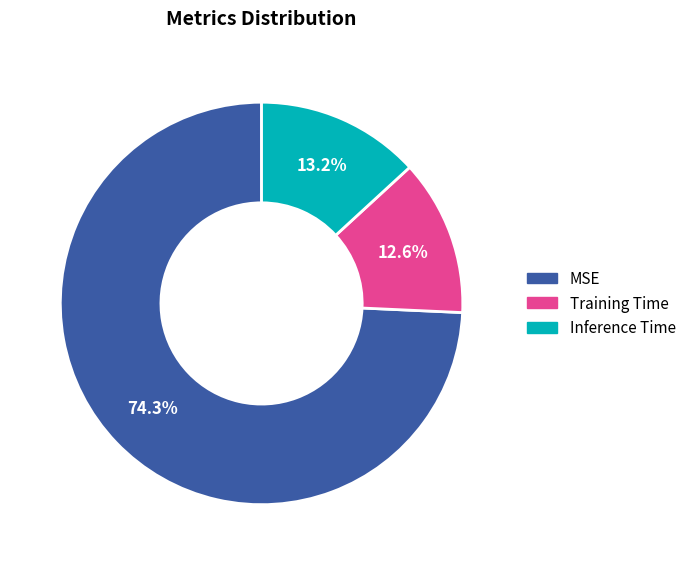

How many segments does this pie chart have?

3